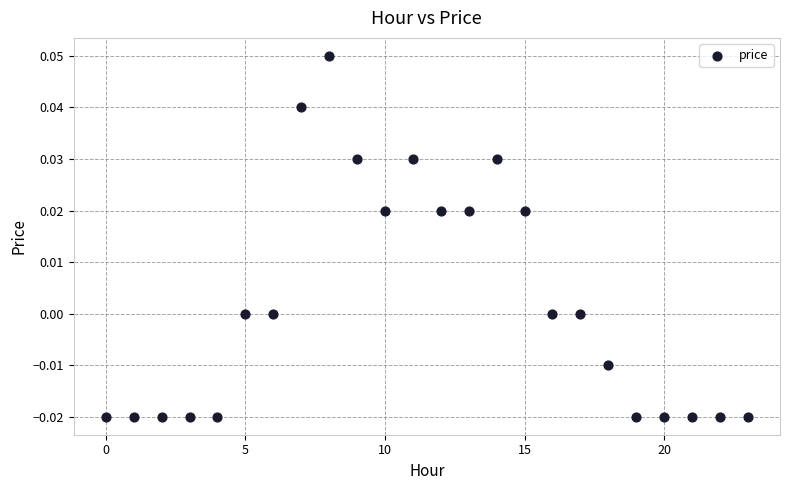

How many data points are displayed?

24